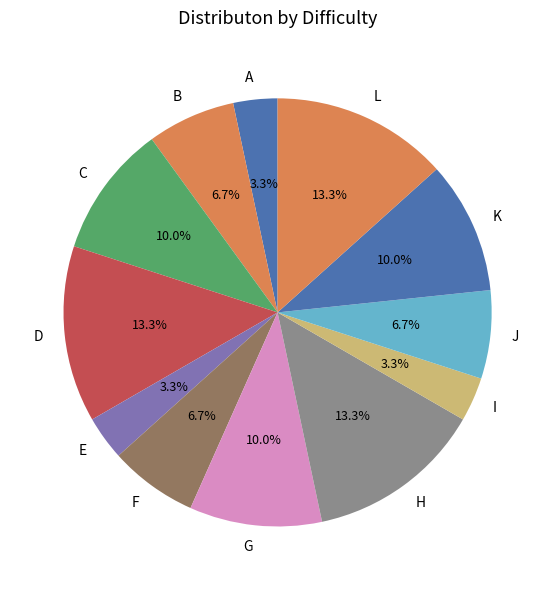

To the nearest percent, what is the average slice percentage?

8%